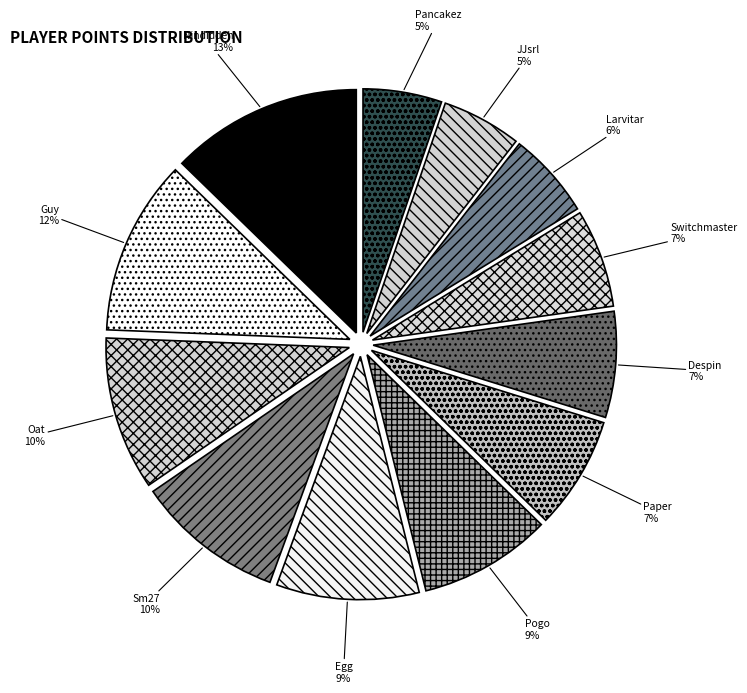

Between Guy and JJsrl, which is larger?

Guy